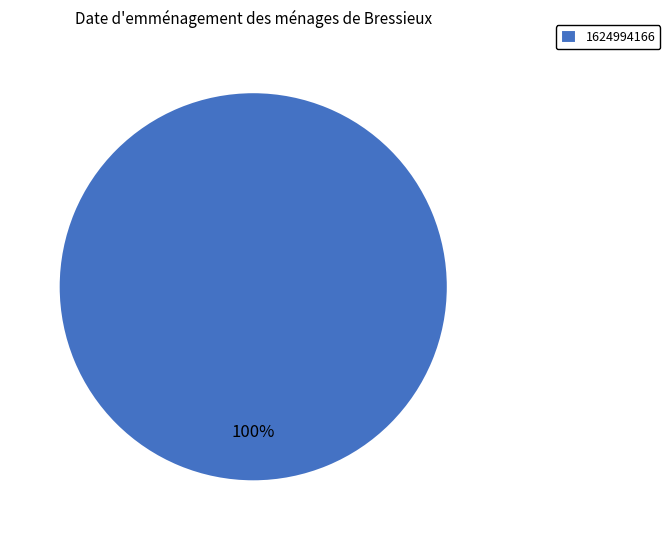

To the nearest percent, what percentage of the pie is 1624994166?

100%